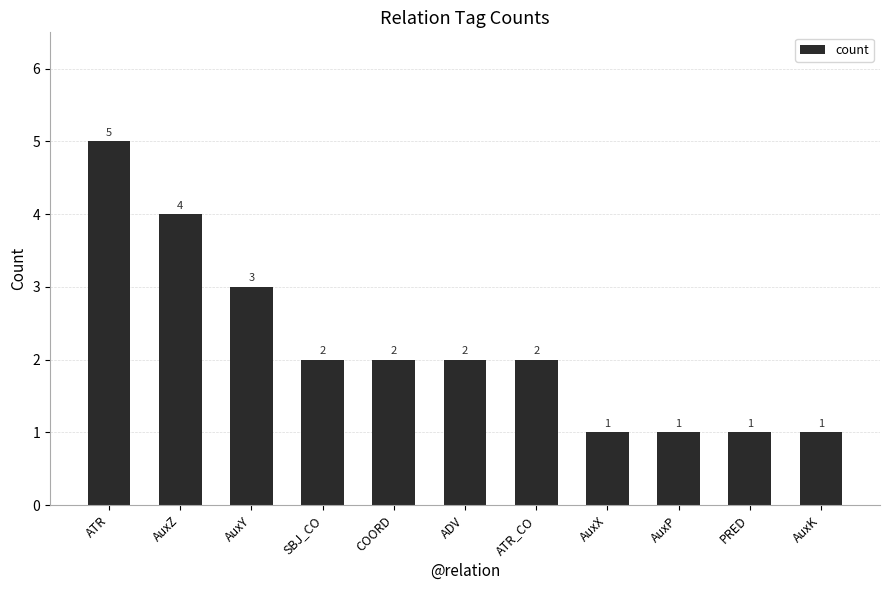

What is the label of the 7th bar from the left?

ATR_CO